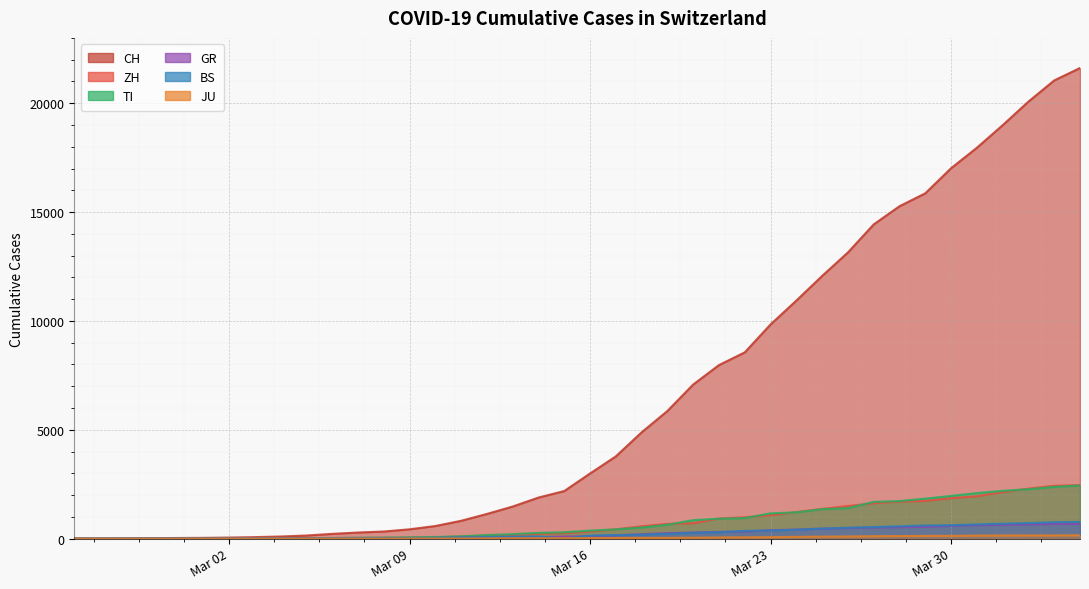

How many values in the ZH series exceed 326?

19